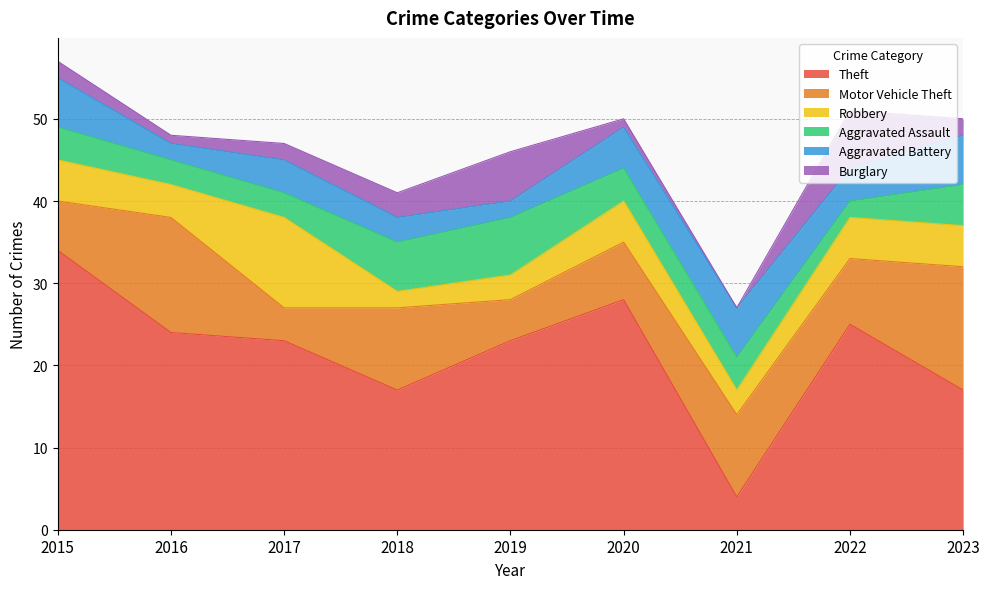

True or false: Robbery and Theft cross at least once.

False